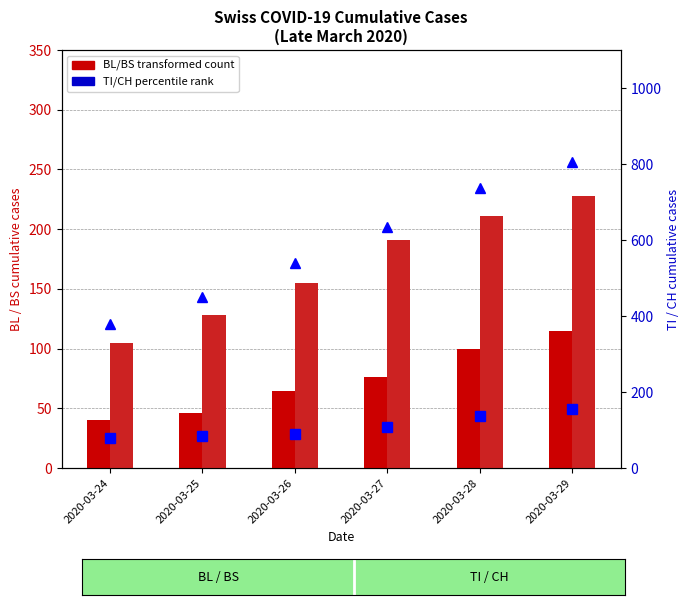

List the series in order of their peak value, lowest first.

BL (transformed count), TI (percentile rank), BS (transformed count), CH (percentile rank)